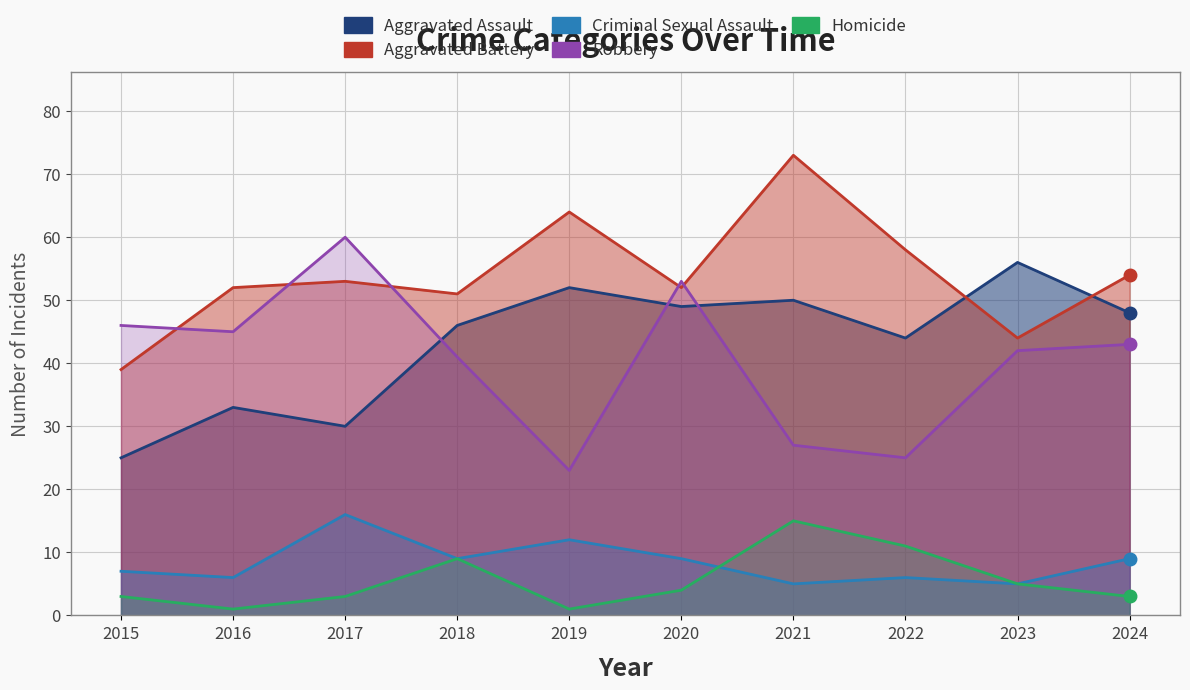

Read the Homicide value at 2017, to the nearest 5.

5